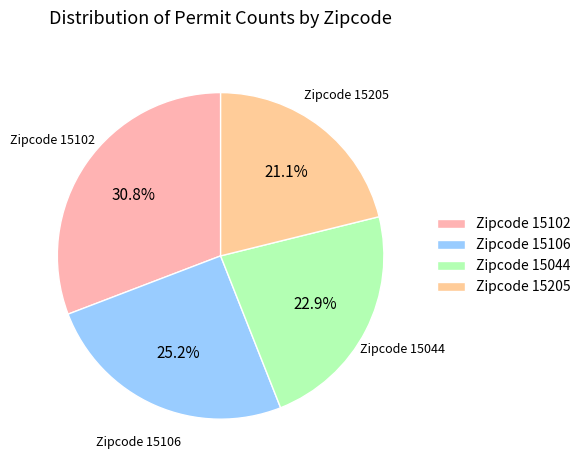

Between Zipcode 15106 and Zipcode 15205, which is larger?

Zipcode 15106